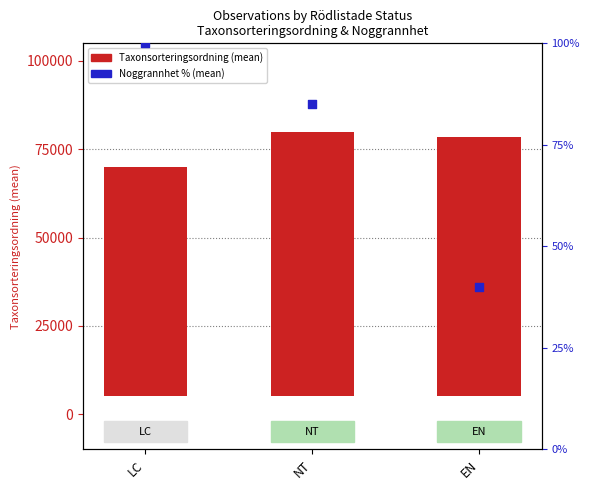

At how many categories does at least one series exceed 2460?

3